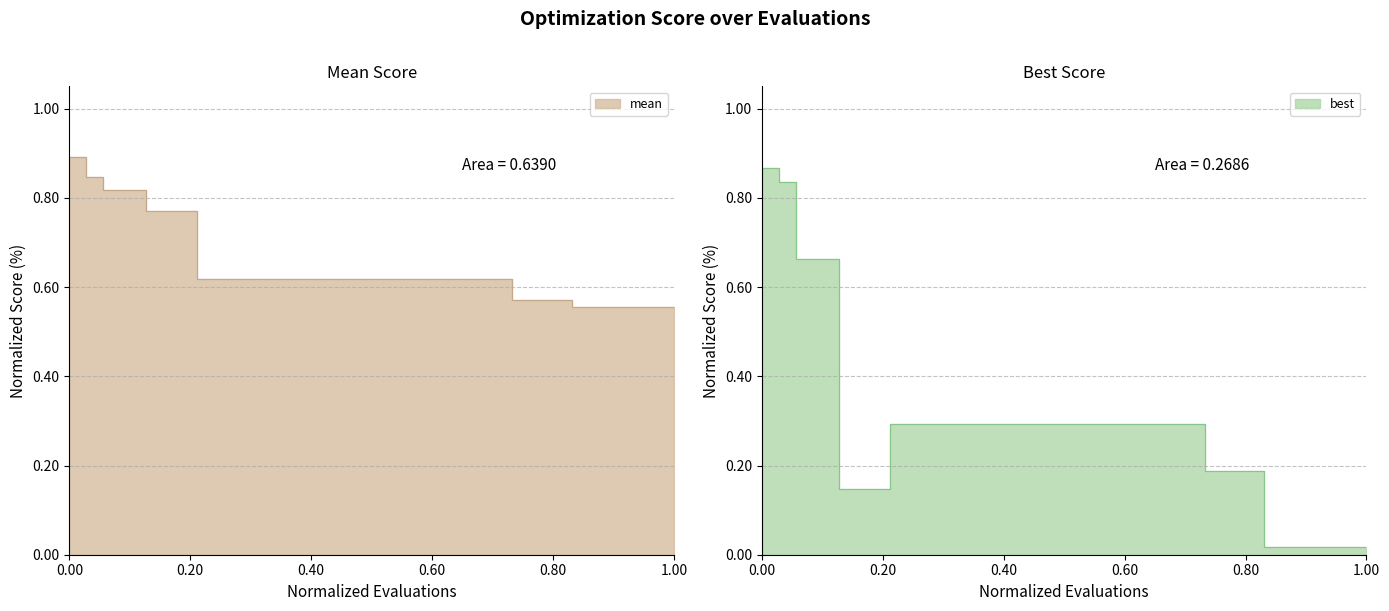

How many categories are shown in the chart?

40